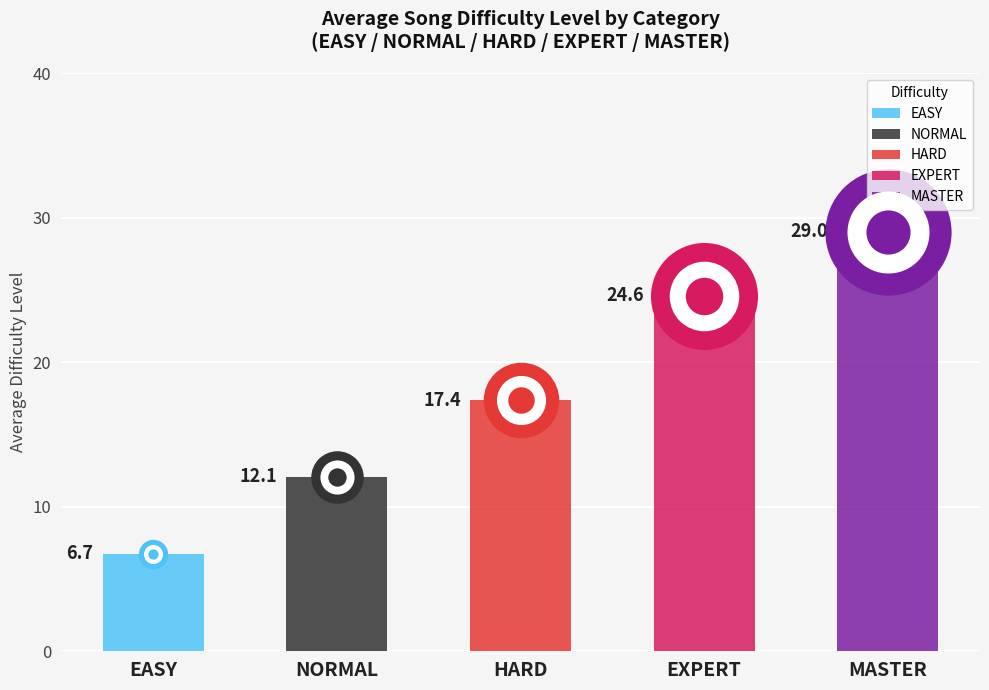

What are all the series names shown in the legend?

EASY, NORMAL, HARD, EXPERT, MASTER